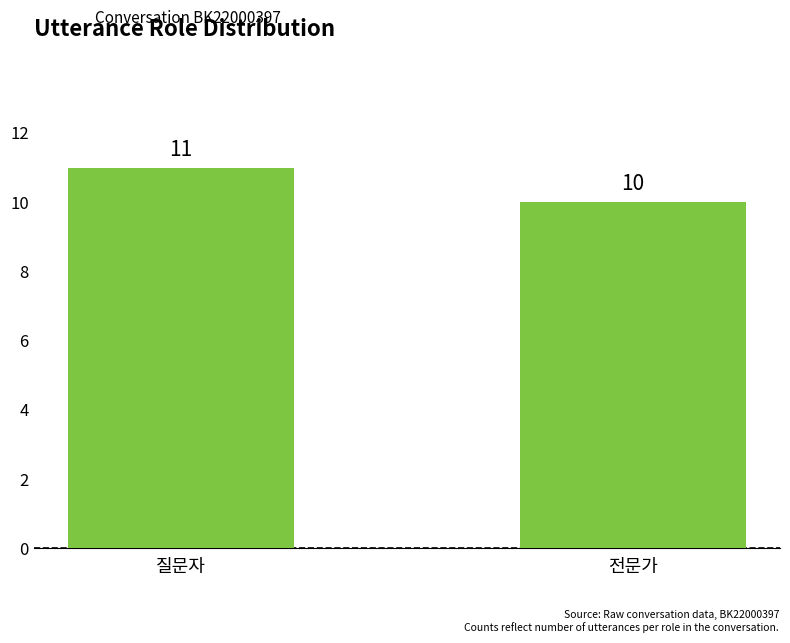

At which category does the chart reach its peak across all series?

질문자